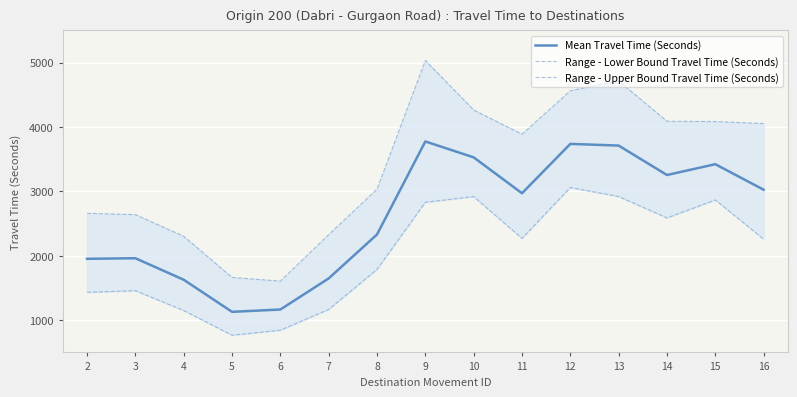

Where is the first local minimum for Mean Travel Time (Seconds)?

5